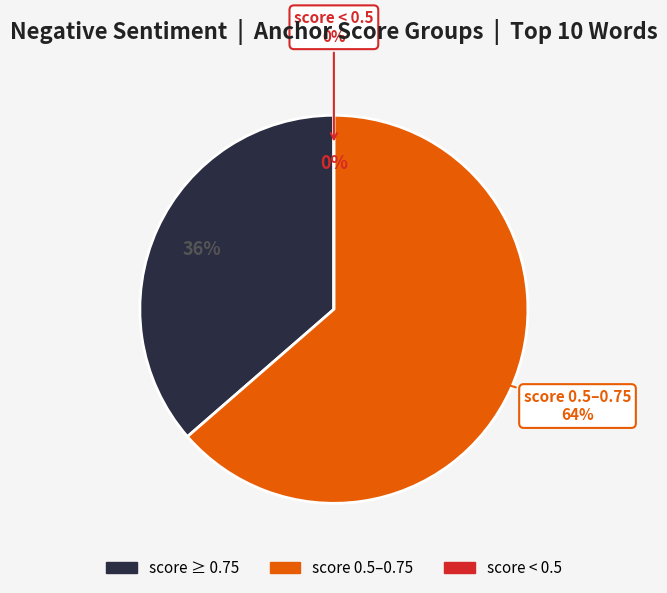

Does any single category account for the majority?

No